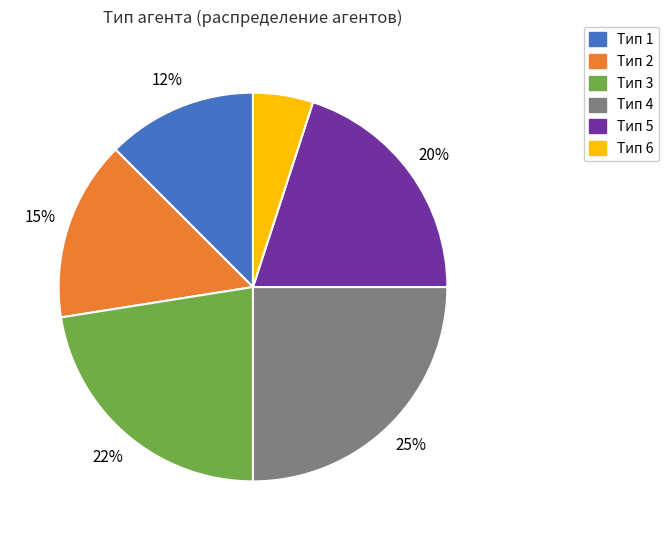

To the nearest percent, what is the difference between the largest and smallest slice percentages?

20%